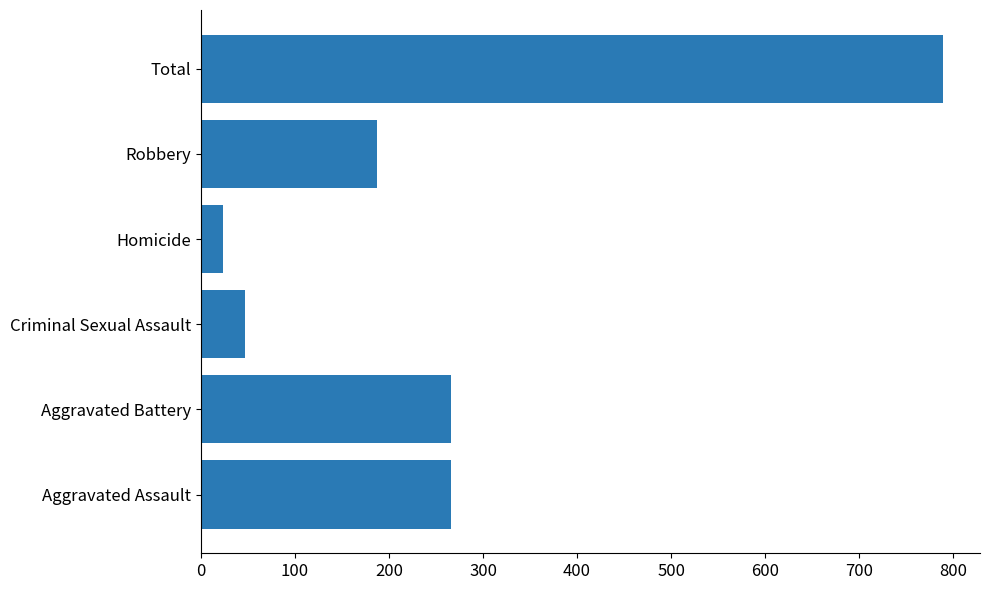

What is the difference between the maximum and minimum values?

766